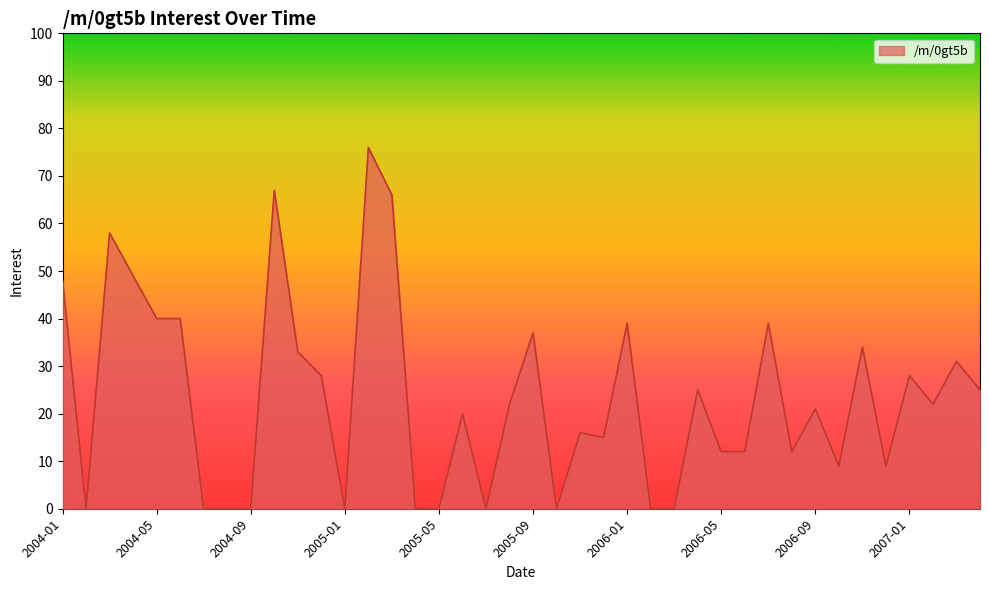

What is the difference between the second highest and second lowest values?

67